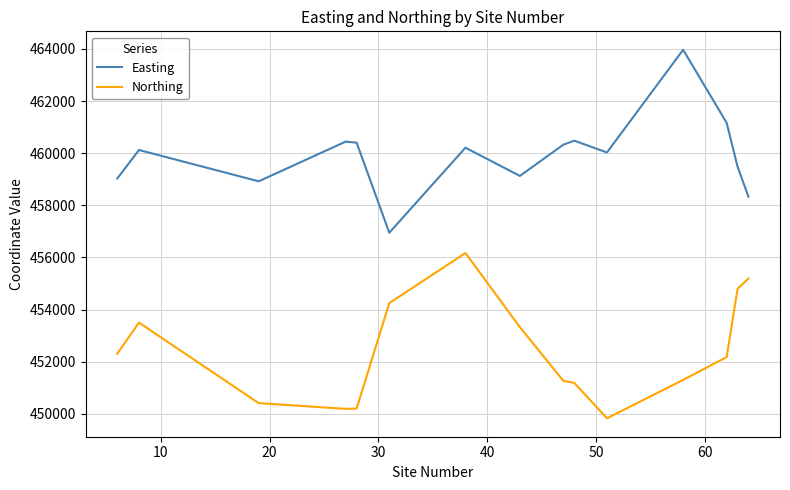

Which series has the largest total across all categories?

Easting